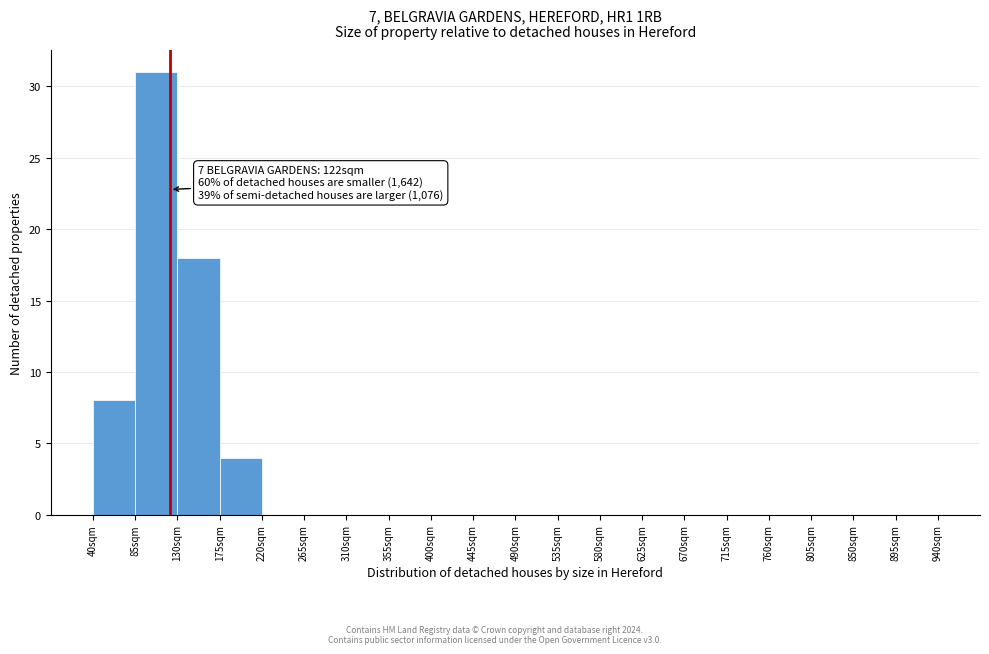

Which range on the x-axis has the tallest bar?

85 to 130